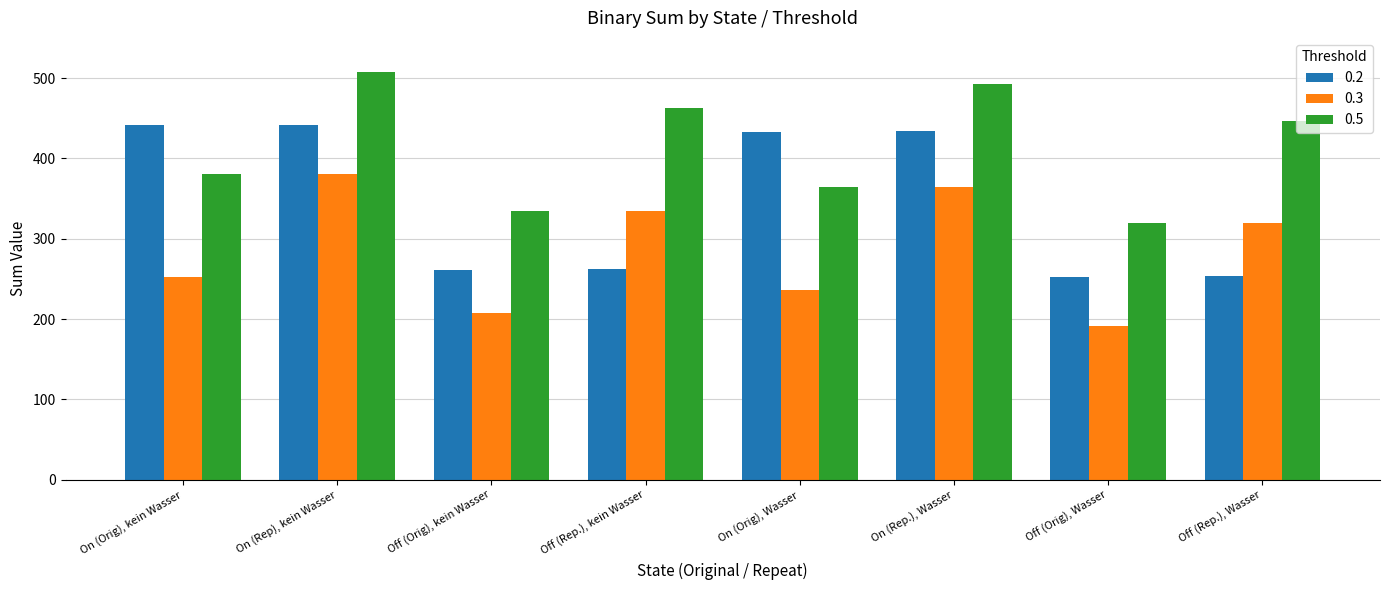

What is the sum of the 0.5 values at Off (Rep.), Wasser and Off (Orig), kein Wasser?

782